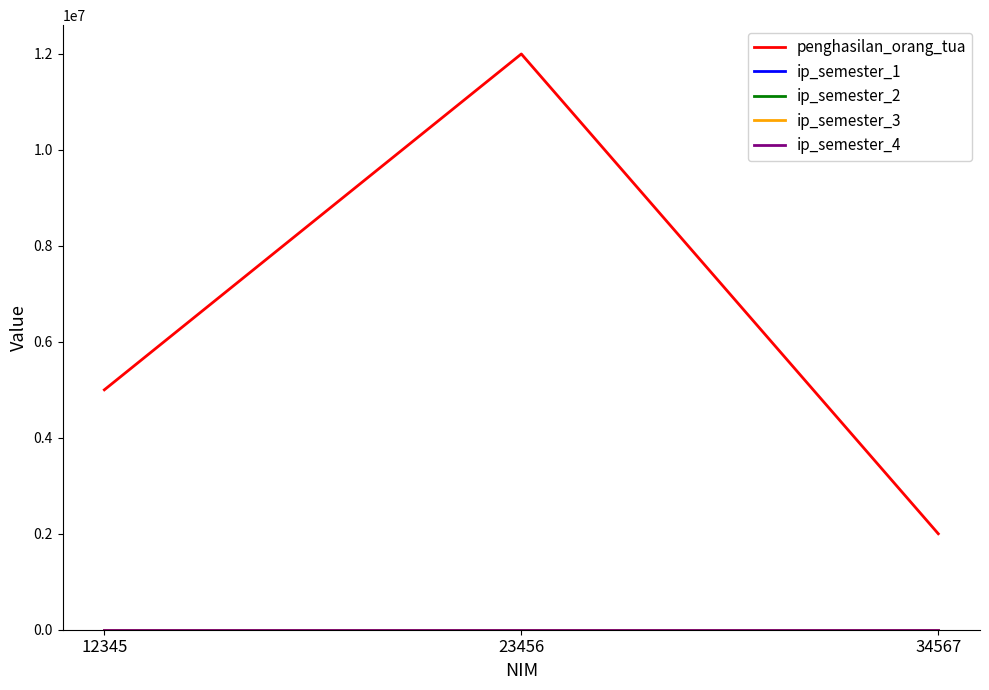

What is the spread (max minus min) of values at 12345?

4999997.6